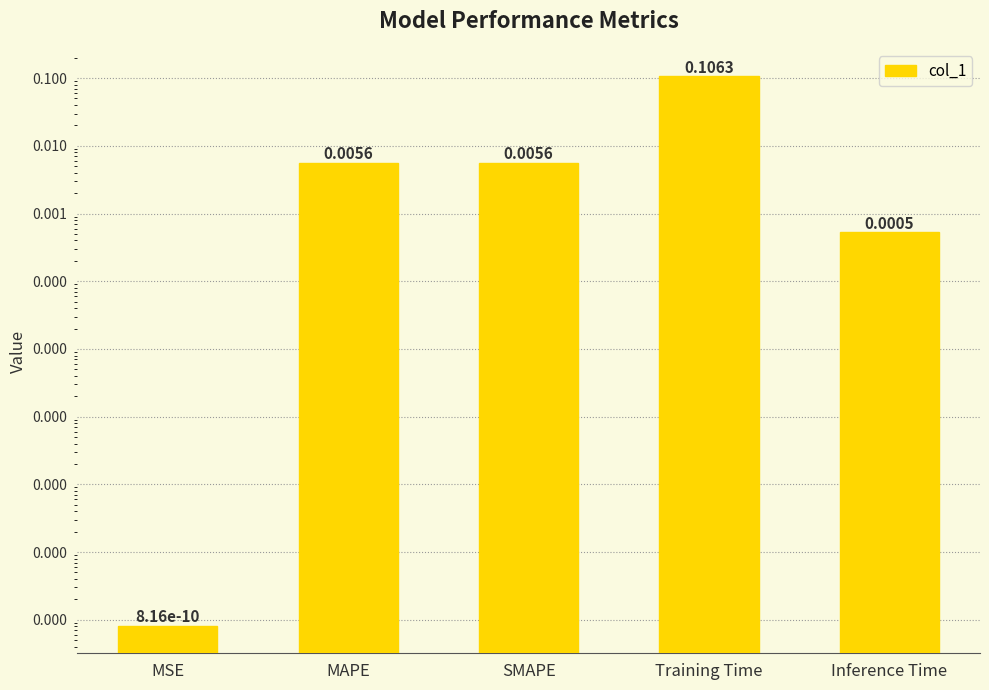

Which category has the lowest value across all series?

MSE